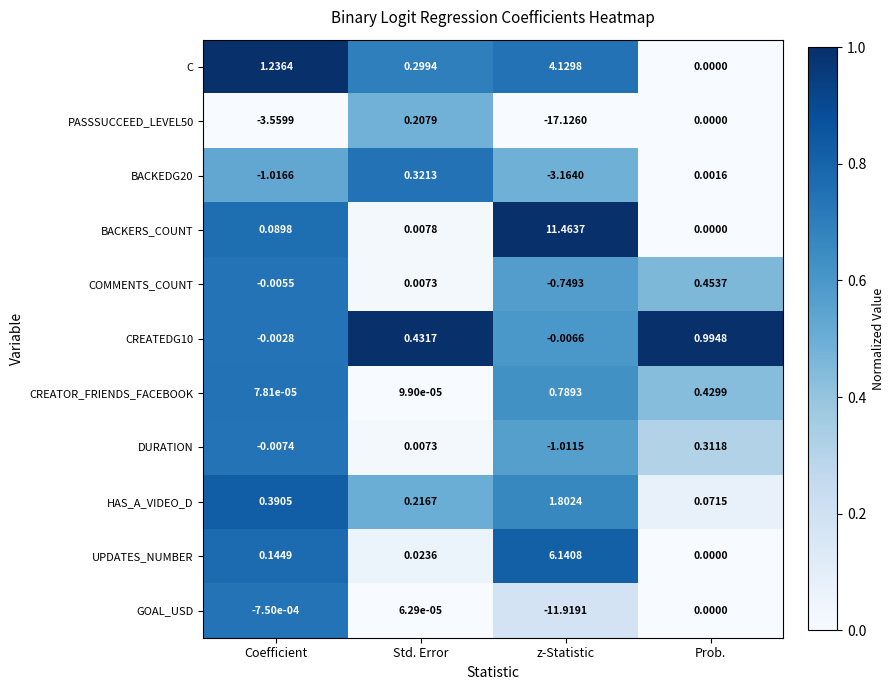

At which label does GOAL_USD reach its minimum?

z-Statistic